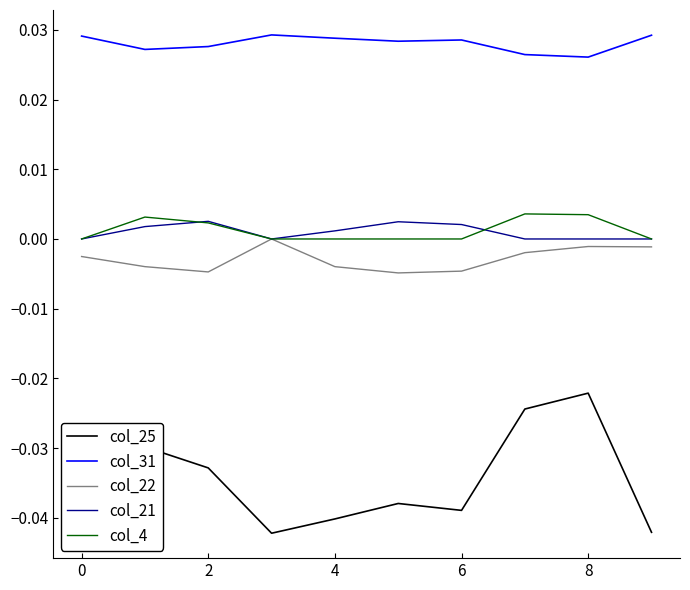

What are all the series names shown in the legend?

col_25, col_31, col_22, col_21, col_4